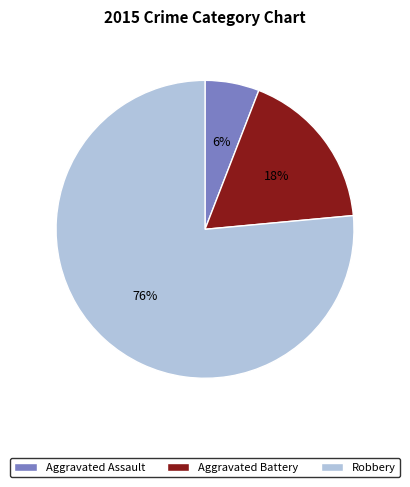

The Robbery slice represents 76% of the pie. True or false?

True